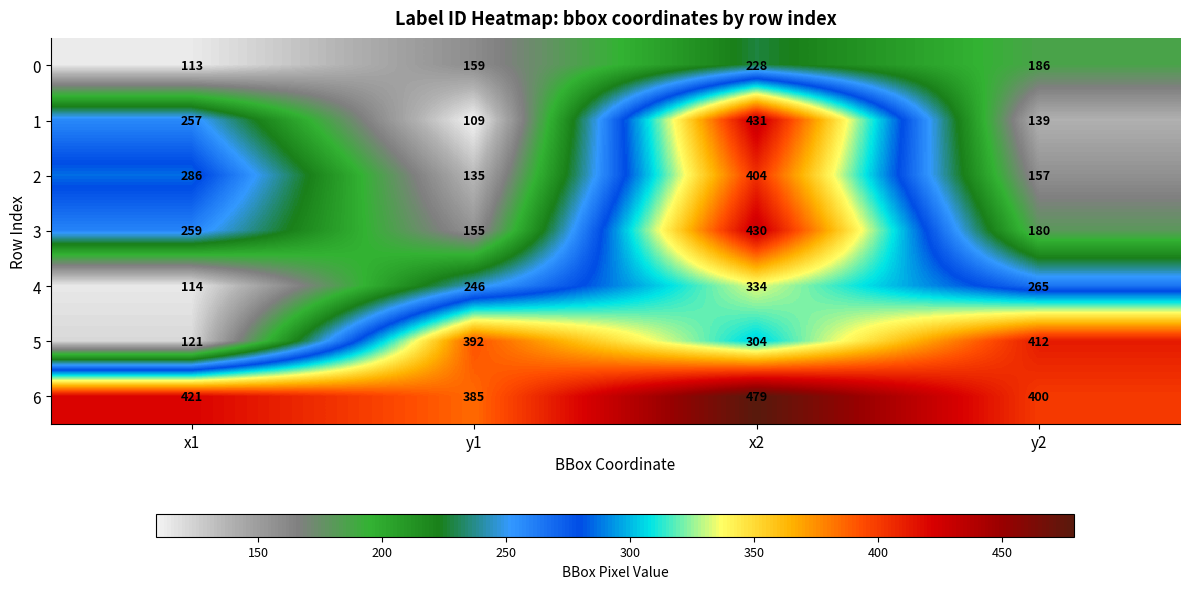

How many distinct data groups are displayed?

7